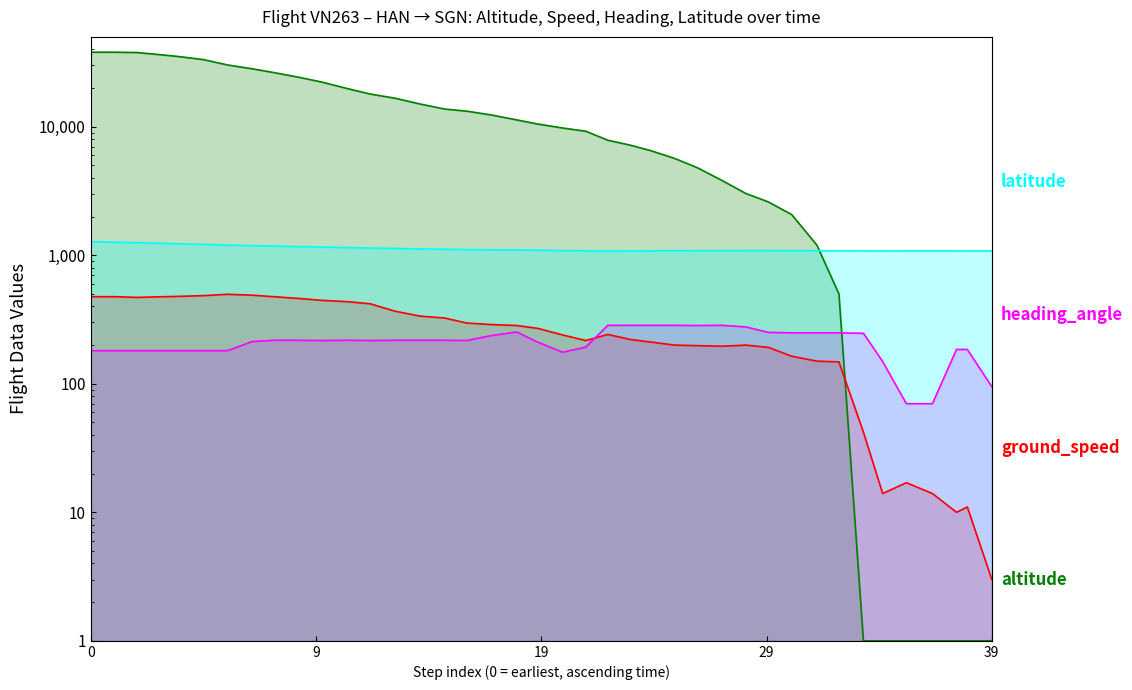

List the series in order of their peak value, lowest first.

heading_angle, ground_speed, latitude, altitude